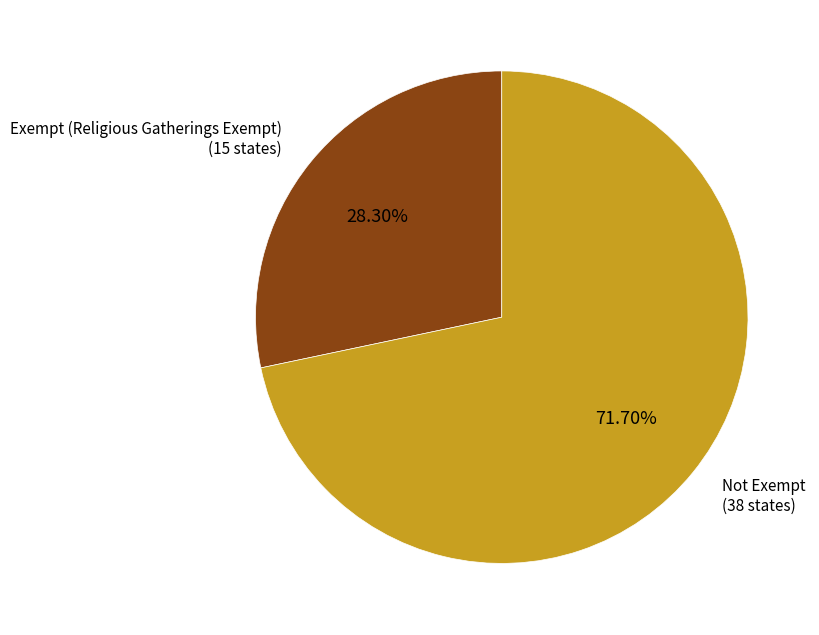

Which category accounts for the majority?

Not Exempt